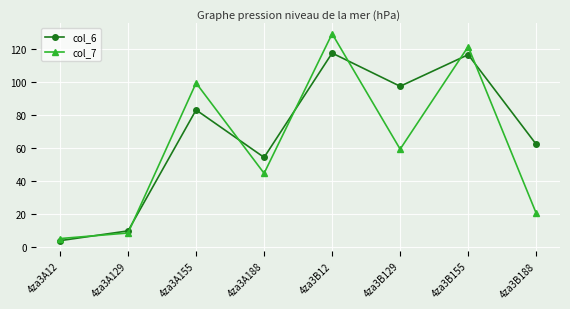

Where do col_6 and col_7 first cross each other?

4za3A12 and 4za3A129